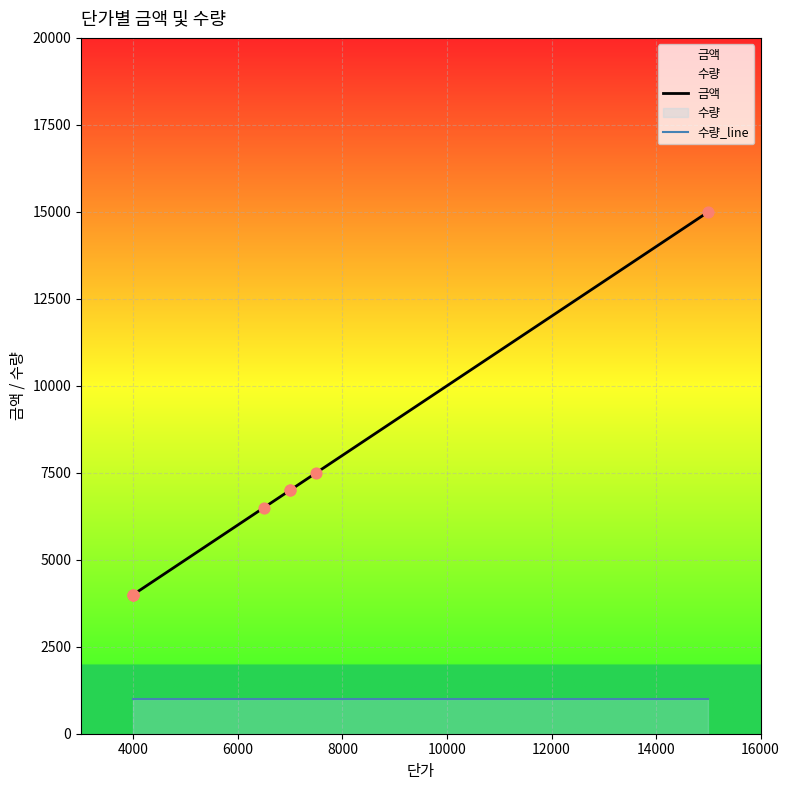

At how many categories does at least one series exceed 11802?

1